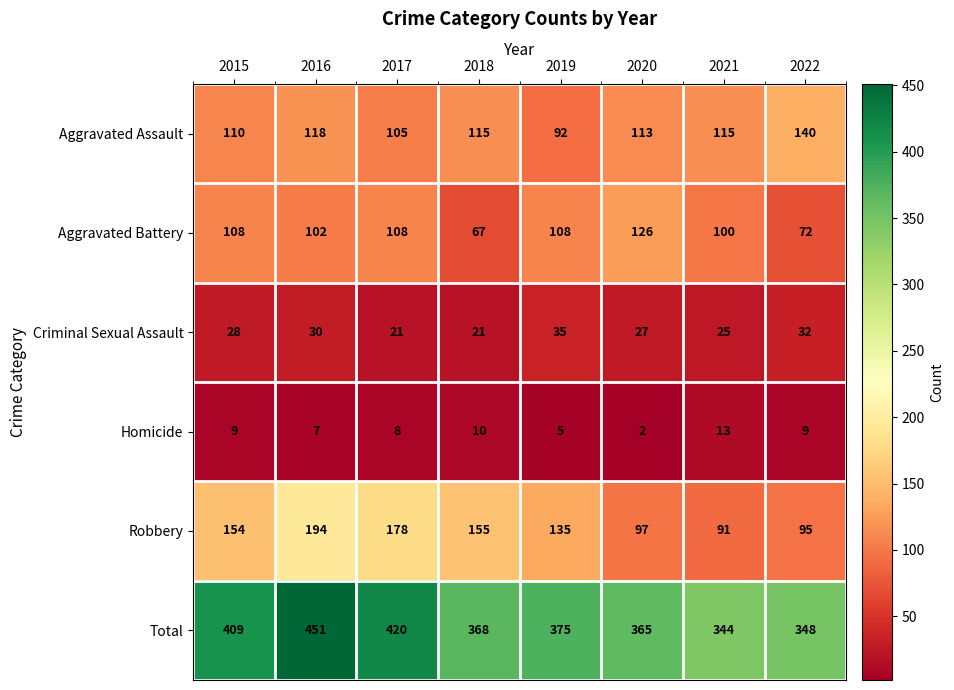

At which category does the chart reach its peak across all series?

2016